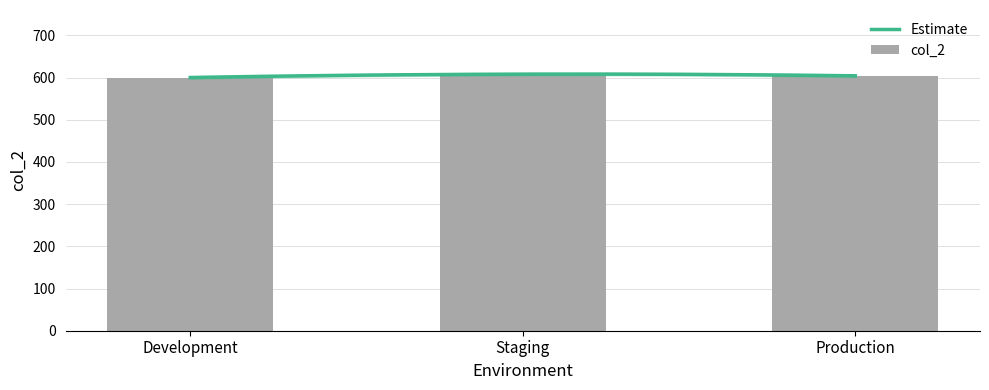

Where is the data nearest to the value 604?

Production